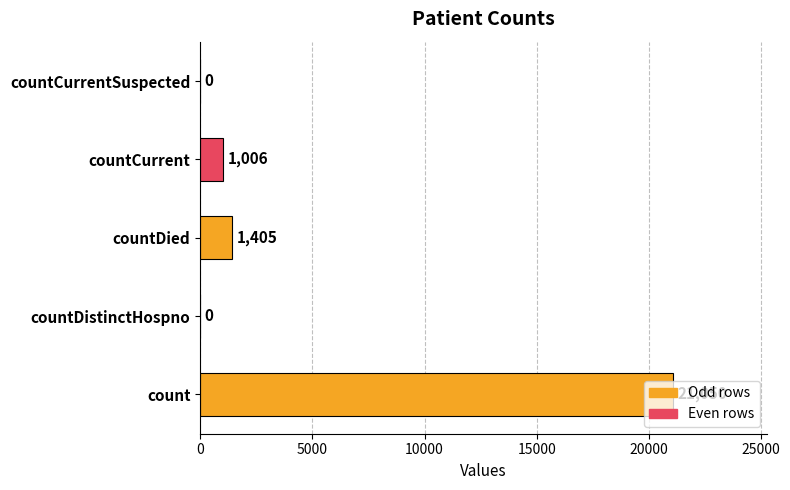

How many categories are shown in the chart?

5